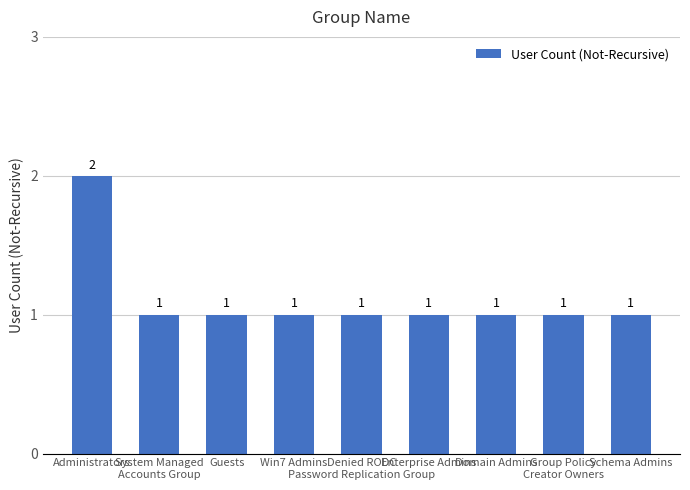

What position from the right is Denied RODC
Password Replication Group?

5